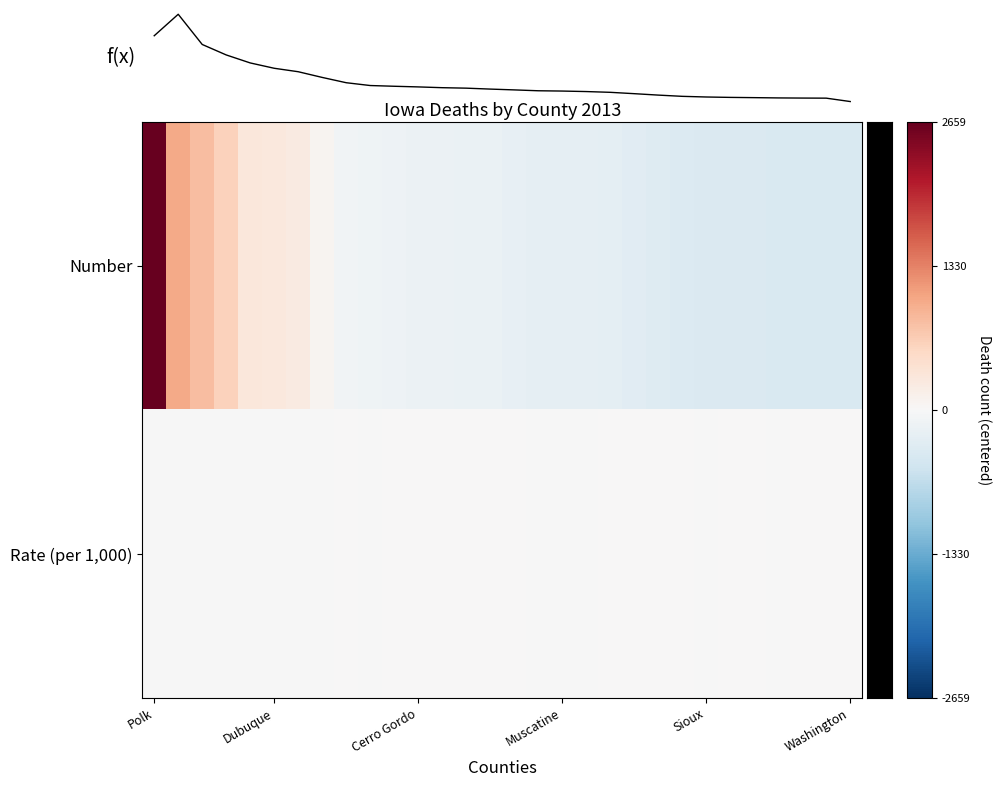

At how many categories does at least one series exceed 0?

30